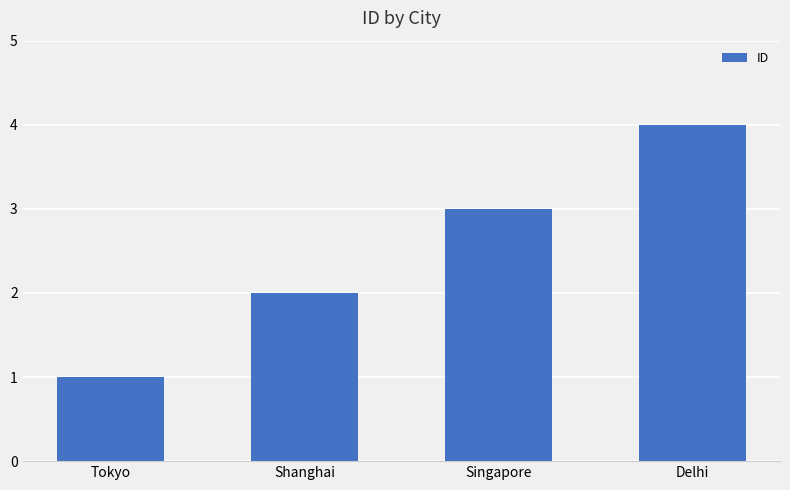

What is the change in value from Tokyo to Delhi?

+3